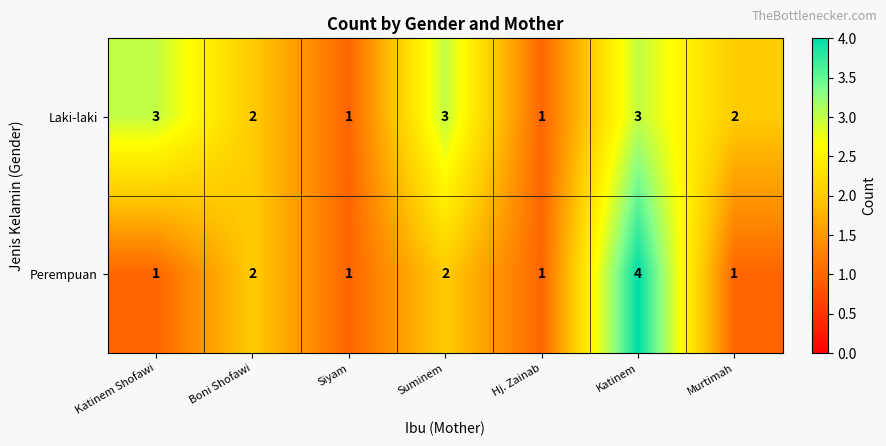

Which category has the highest value in the Perempuan series?

Katinem